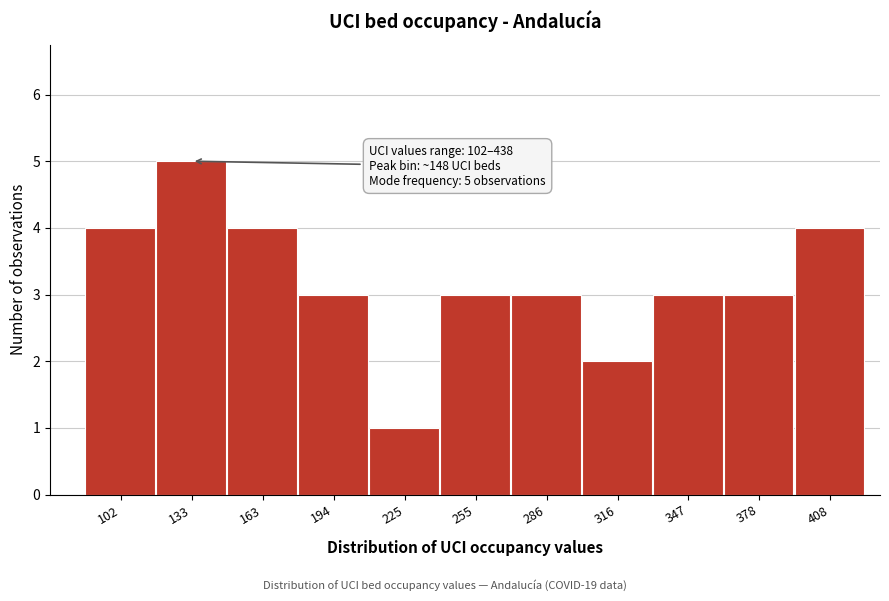

Reading left to right, what are all the values shown in this chart?

102=4	133=5	163=4	194=3	225=1	255=3	286=3	316=2	347=3	378=3	408=4